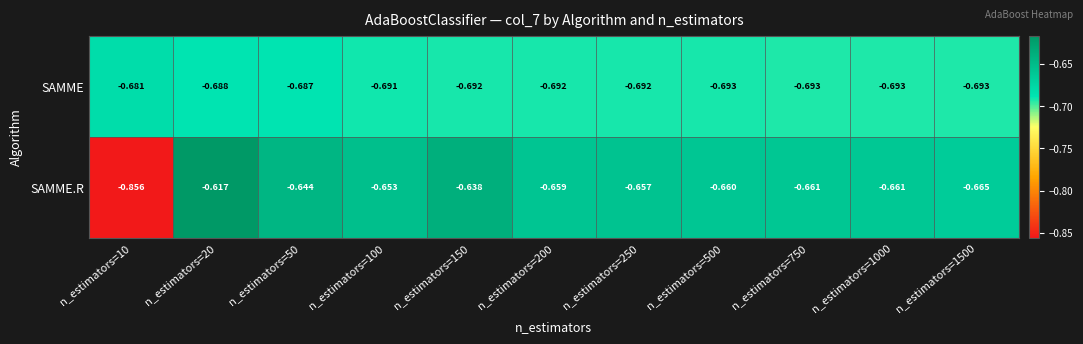

List the series in order of their overall mean, lowest first.

SAMME, SAMME.R